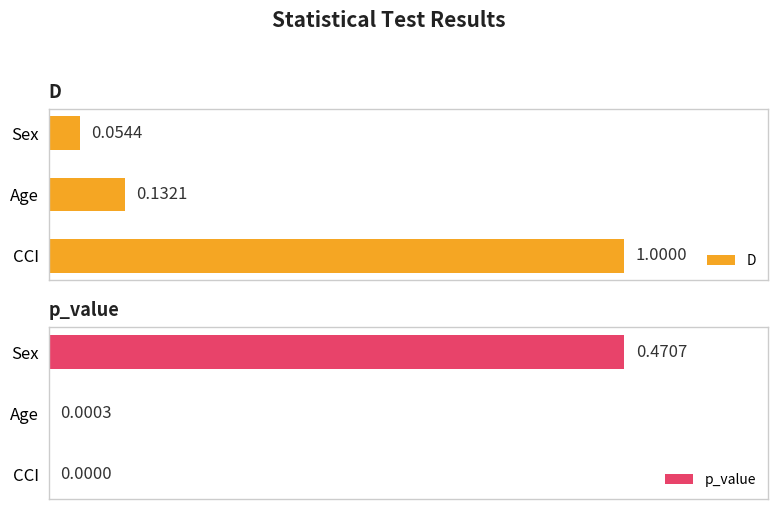

Where is D nearest to the value 0?

Sex